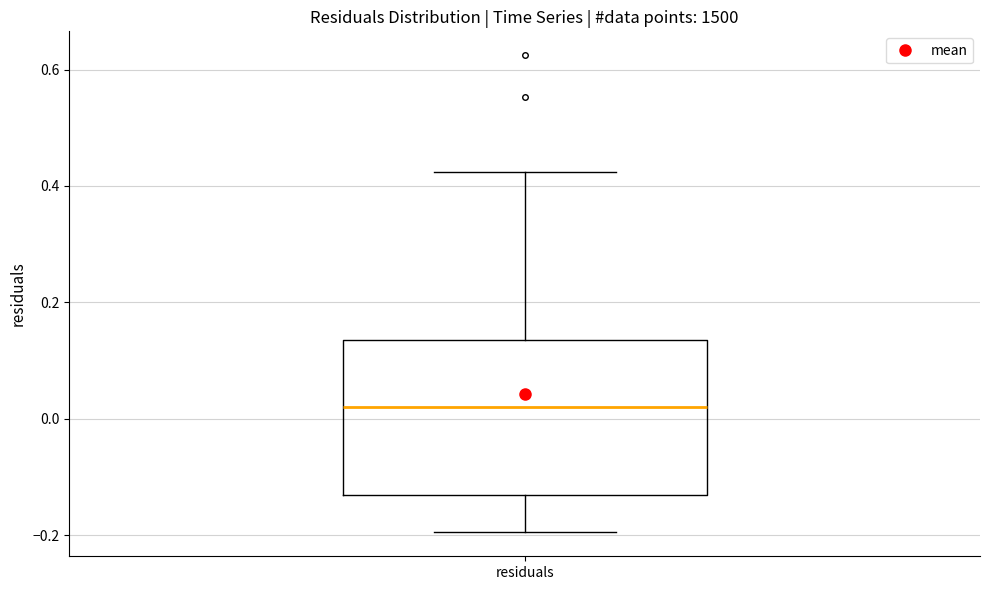

Read this box plot against the y-axis: the position of the median line, the range covered by the box, and the ends of both whiskers. The values are not printed on the chart, so give them approximately, as read against the axis.

median 0.02, box -0.14 to 0.14, whiskers -0.20 to 0.42